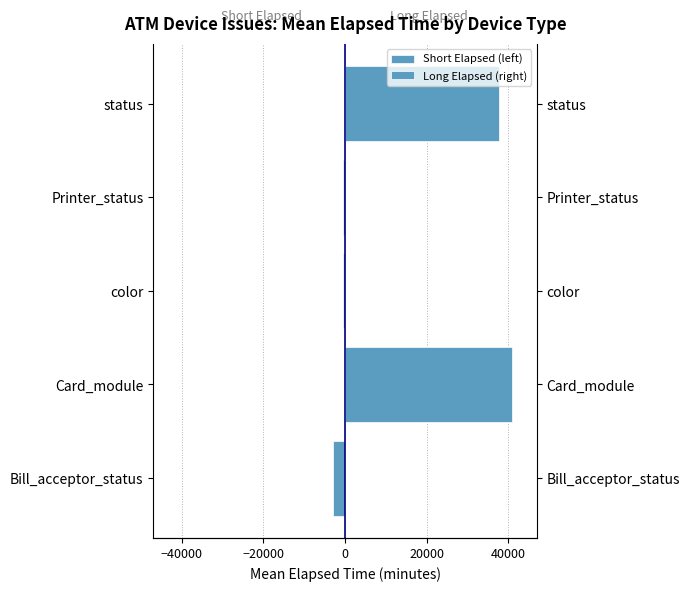

What is the difference between the maximum and minimum values in the Long Elapsed (right) series?

40890.9